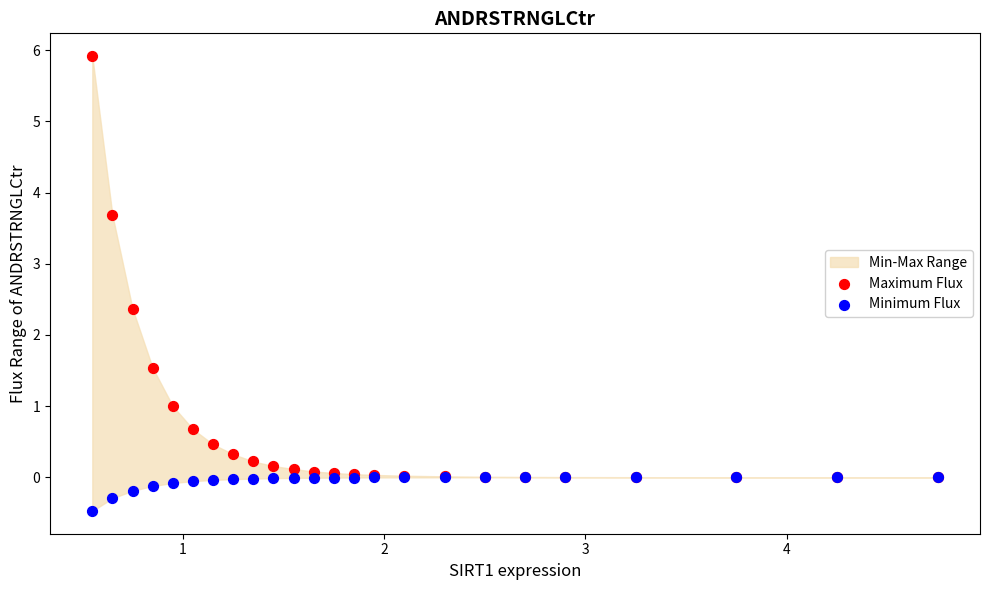

Which series contains the lowest Y value?

Minimum Flux